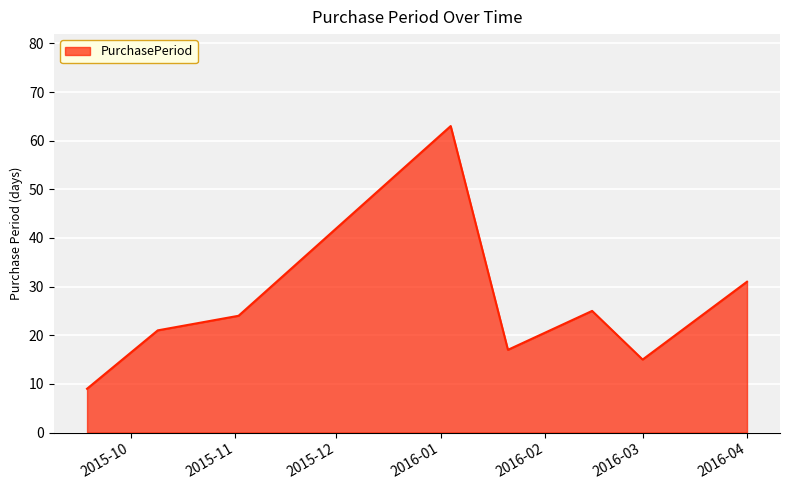

How many interior local peaks (higher than both neighbors) does the data have?

2